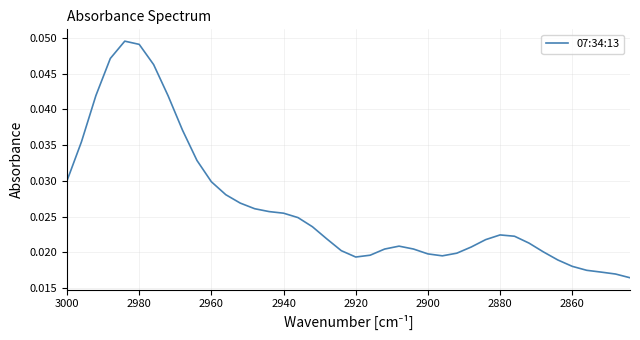

Does the chart have visible grid lines?

Yes